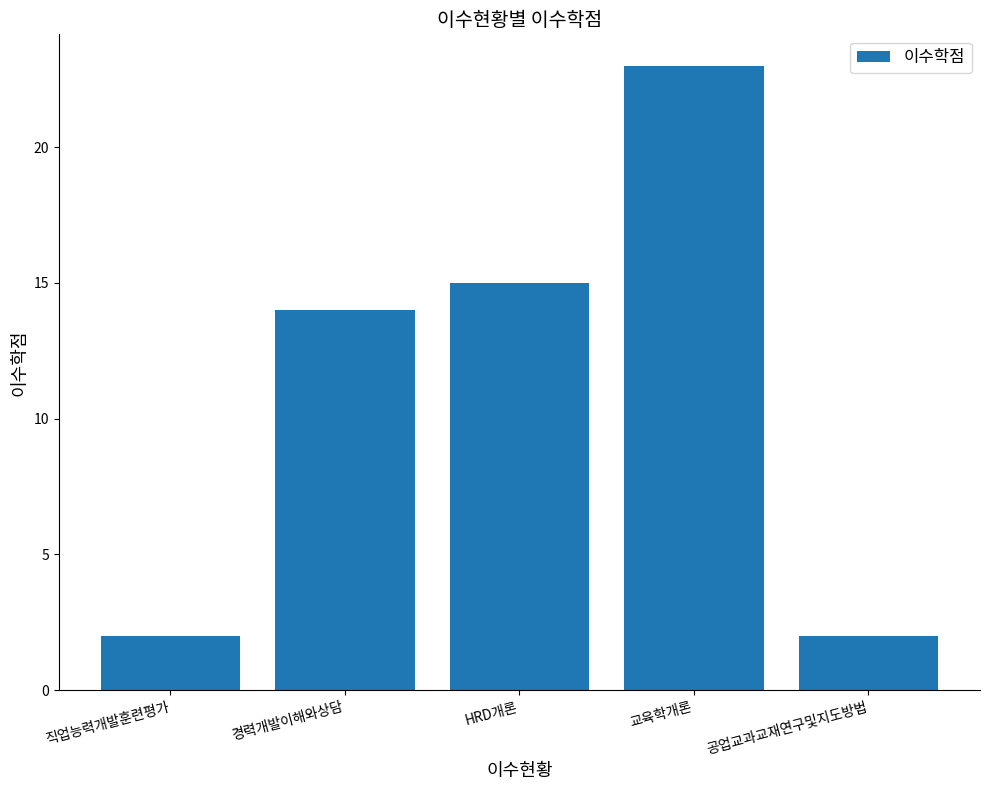

What is the greatest value displayed?

23